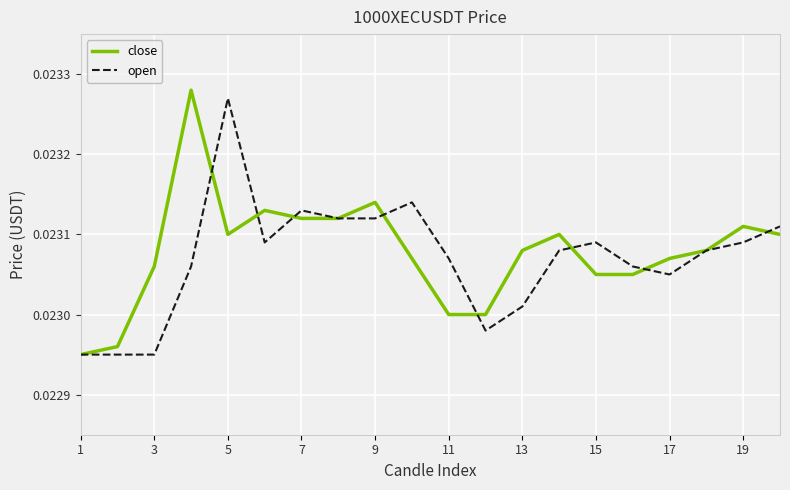

At which category is the sum across all series the highest?

5